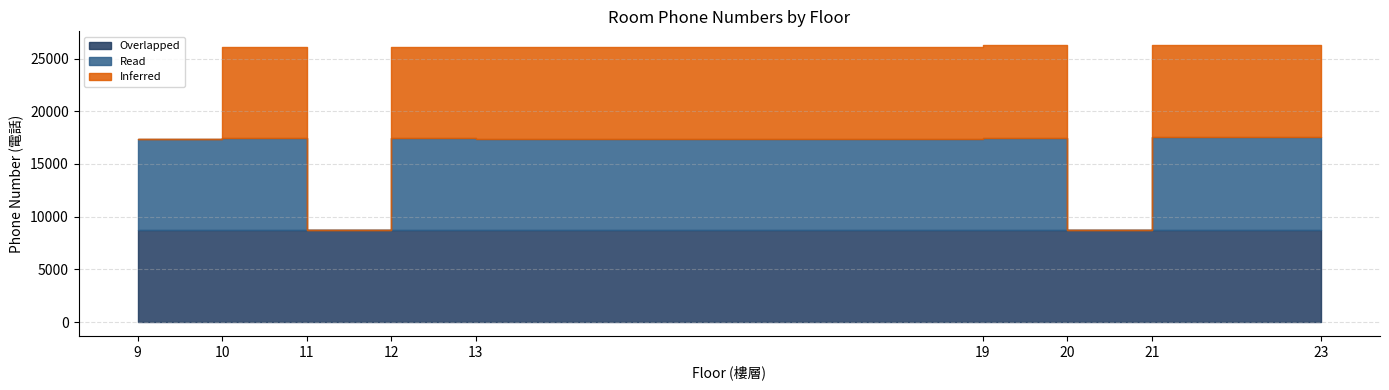

At how many categories does at least one series exceed 7239?

9